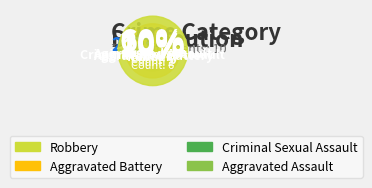

What is the change in value from Aggravated Battery to Robbery?

+4